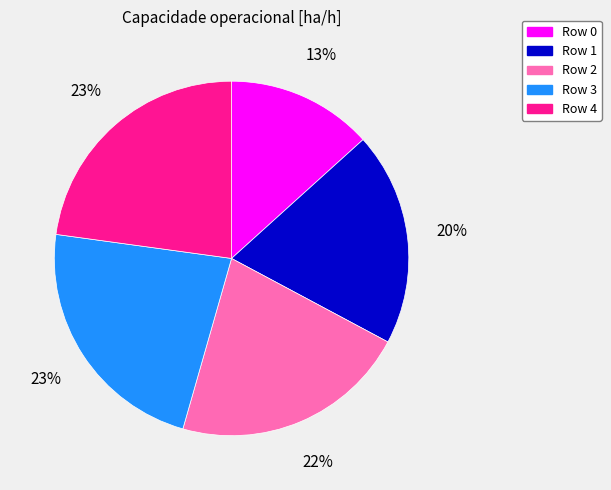

To the nearest percent, what portion does Row 4 represent?

23%